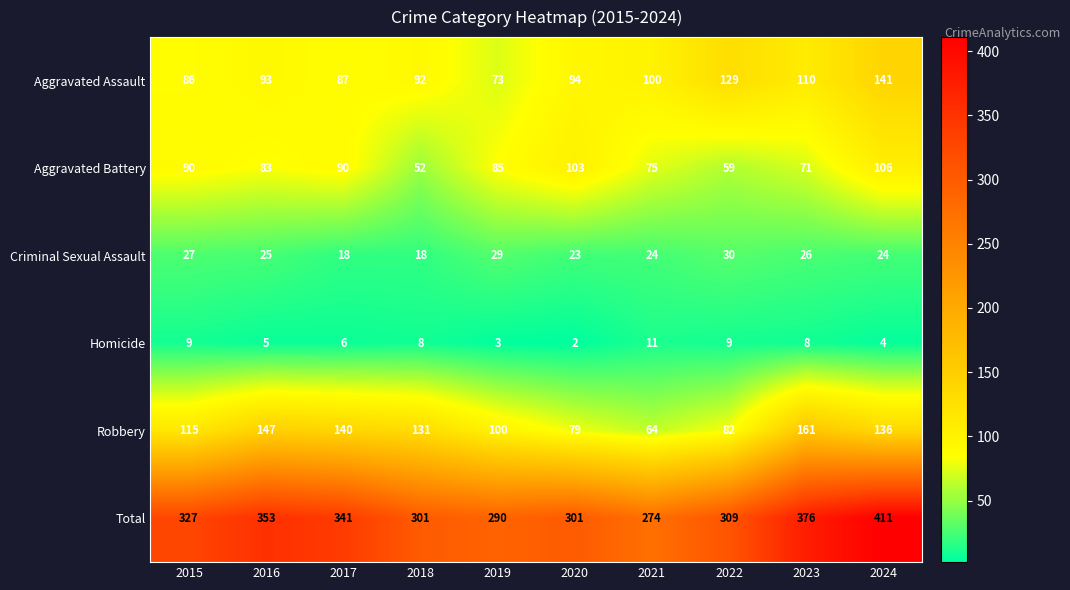

At how many categories does at least one series exceed 344?

3